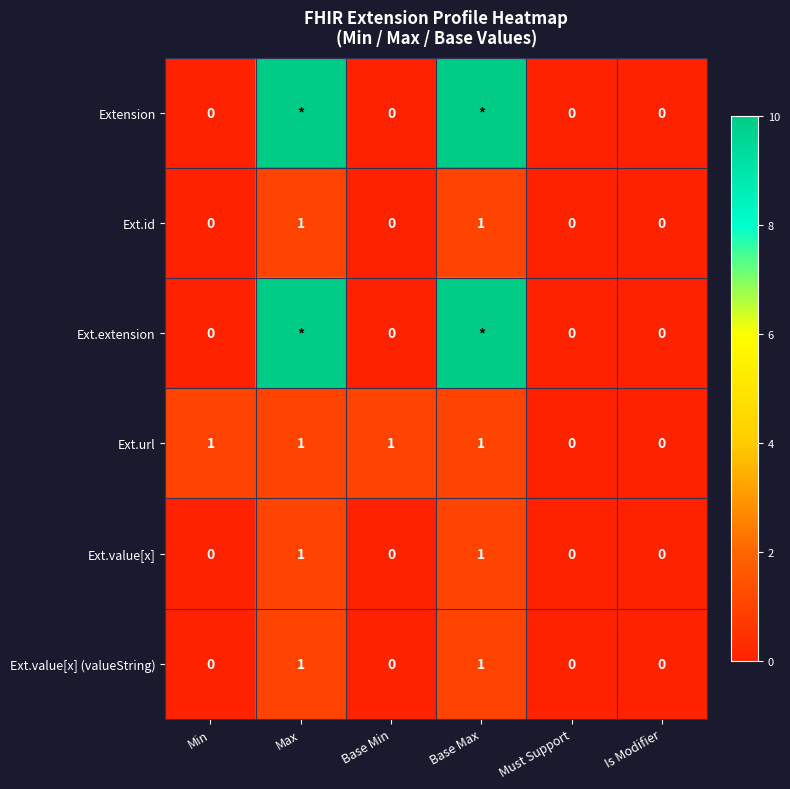

The value of Ext.value[x] at Max is 1. True or false?

True